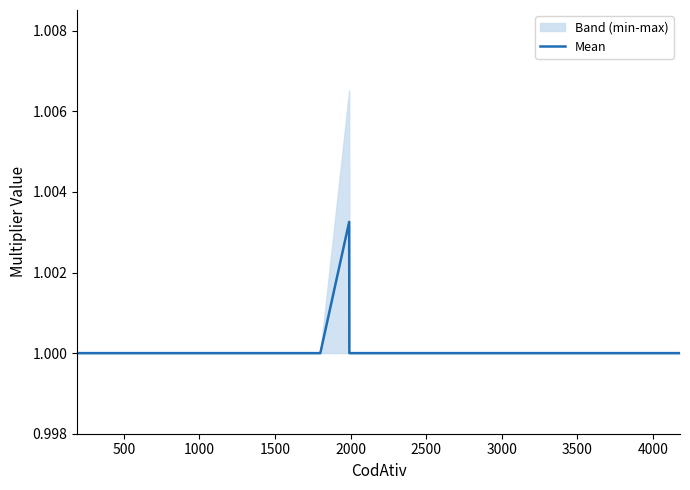

The value of Mean at 2500 is 0.3. True or false?

False